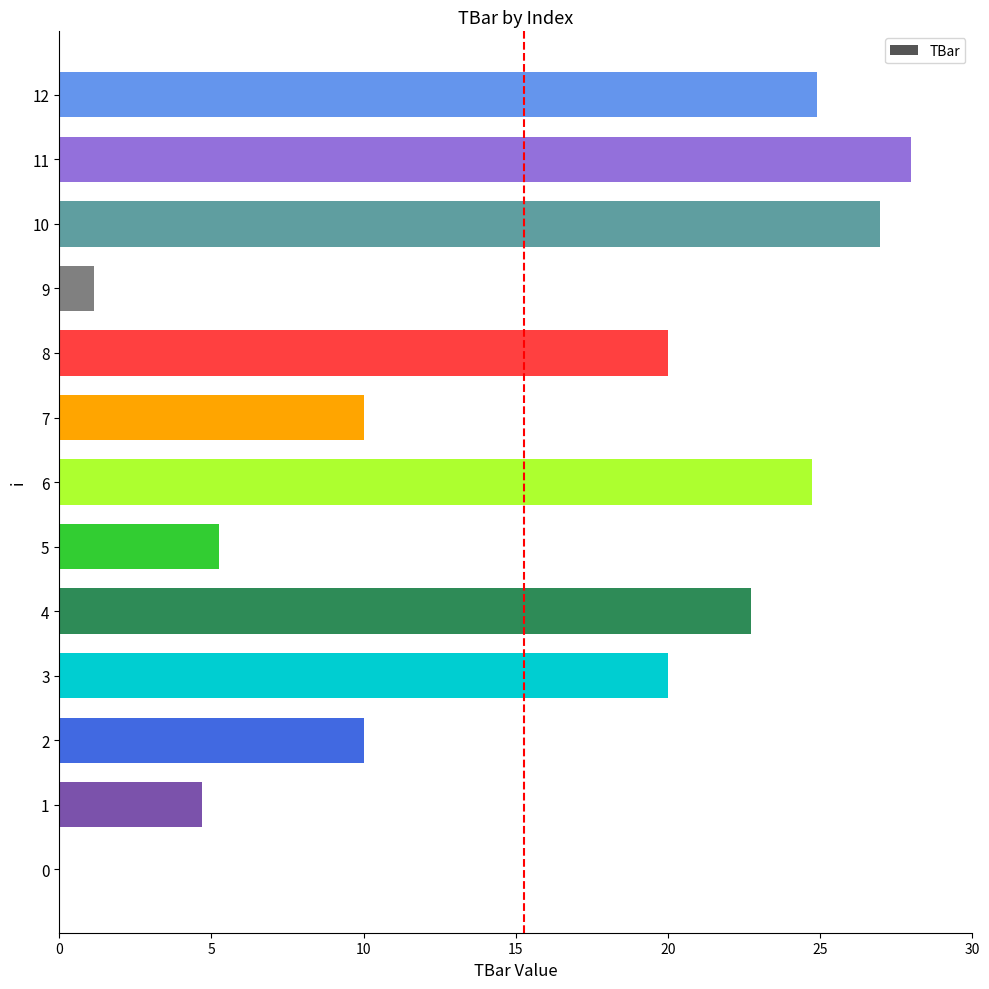

Which has a higher value, 2 or 4?

4